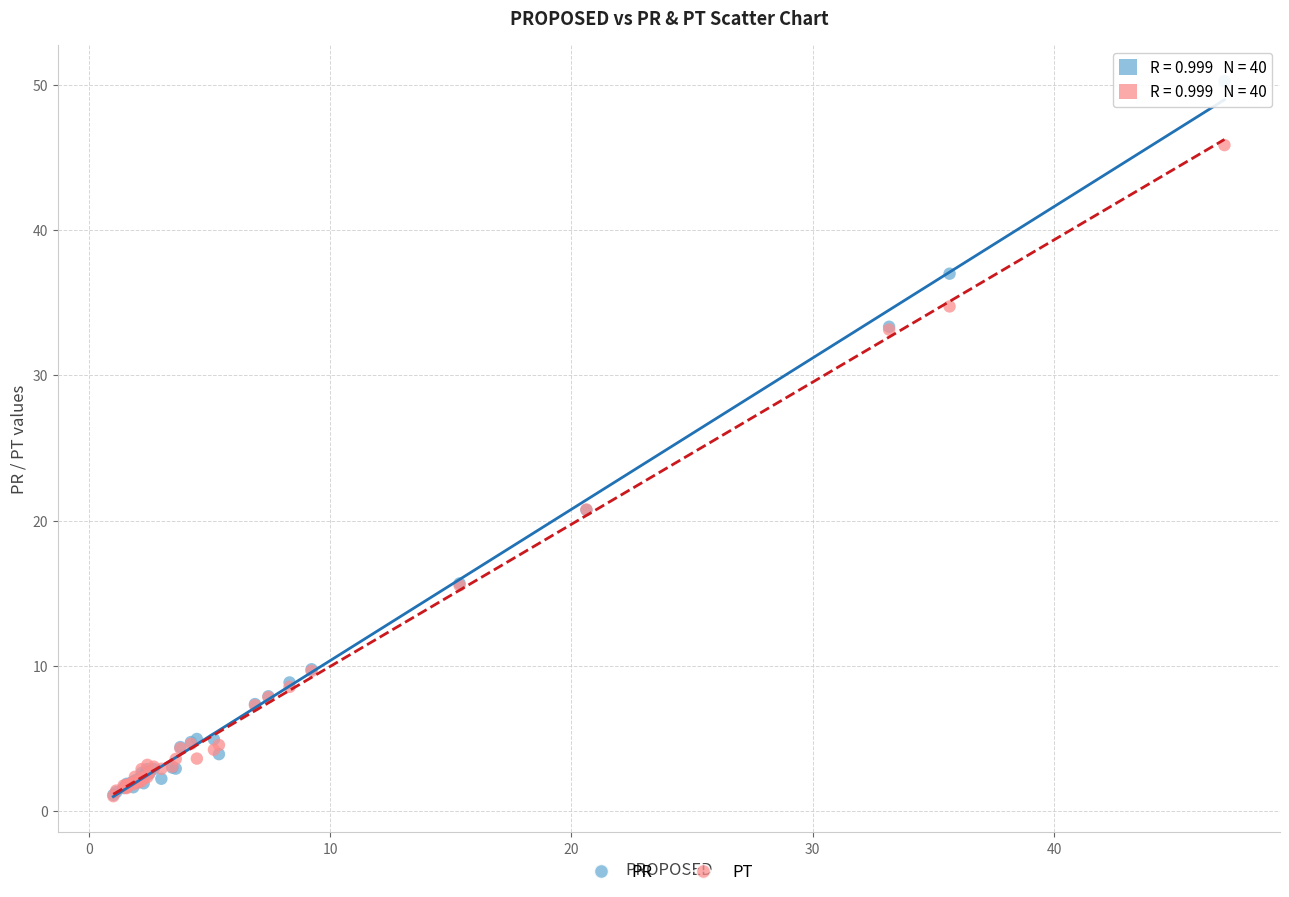

Which series has the largest Y range (max minus min)?

PR